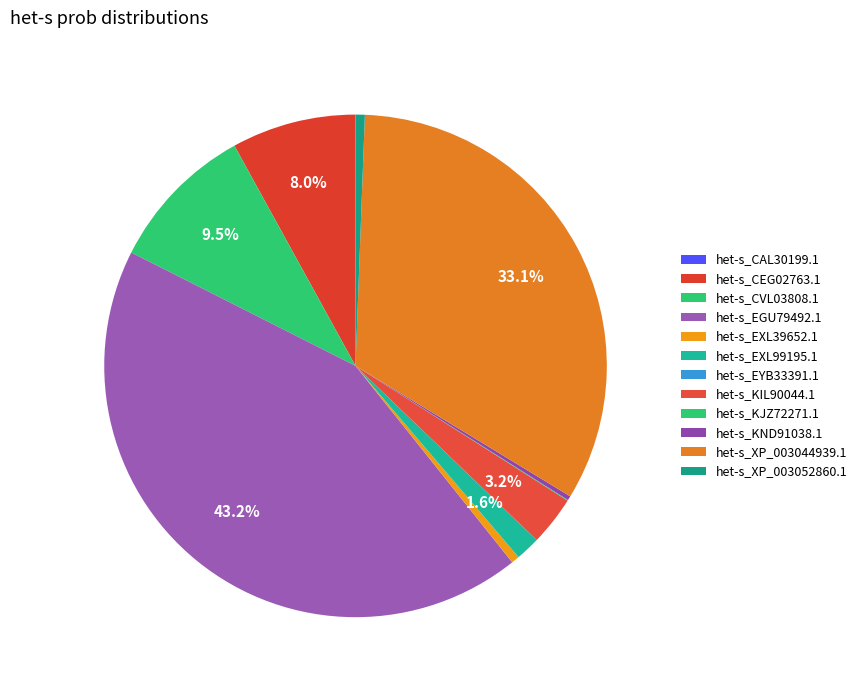

How many segments does this pie chart have?

12